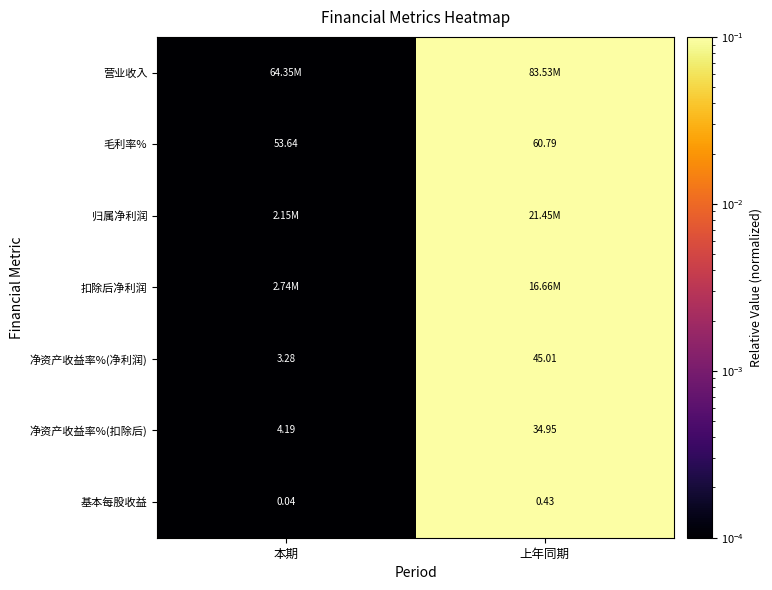

At which label does 净资产收益率%(净利润) reach its peak?

上年同期